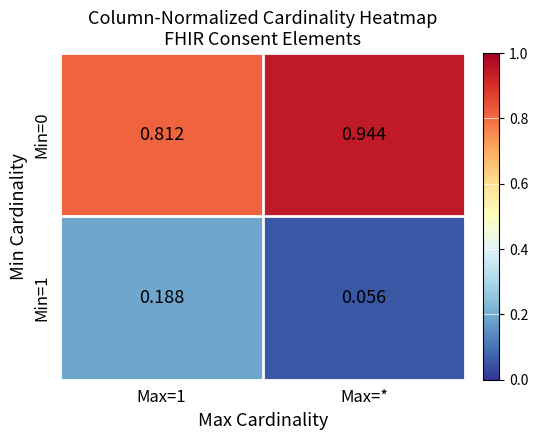

At which category does the chart reach its minimum across all series?

Max=*